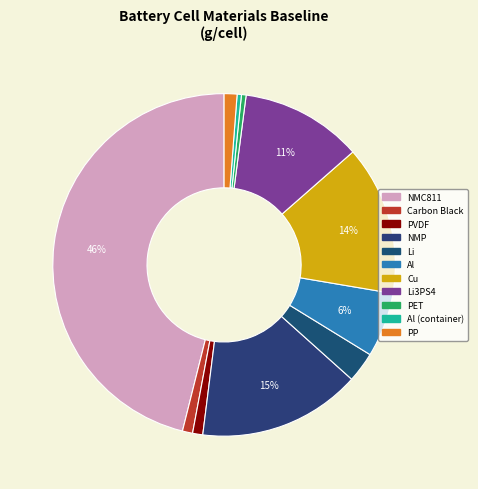

To the nearest percent, what is the combined percentage of NMP and Al?

21%